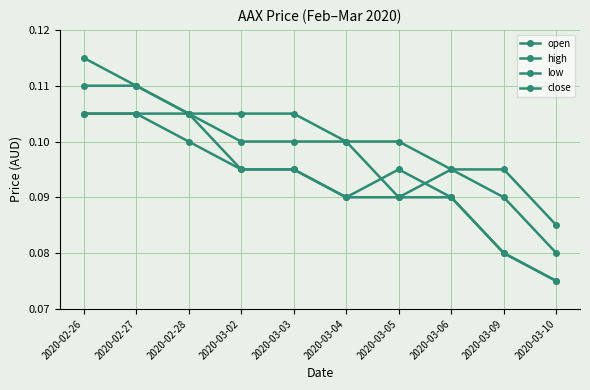

True or false: close and high intersect in this chart.

False